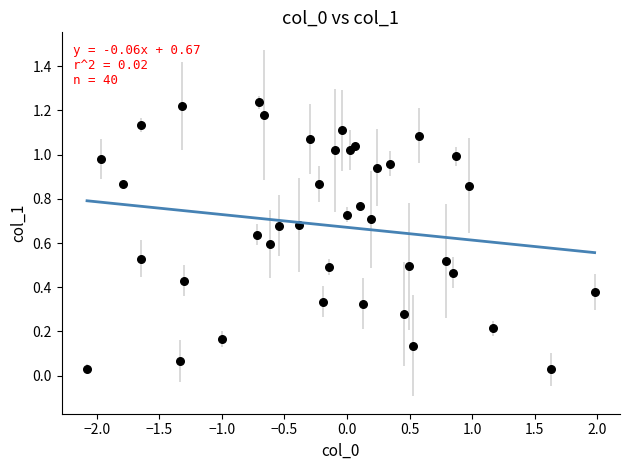

What is the range of X values (max minus min)?

4.1